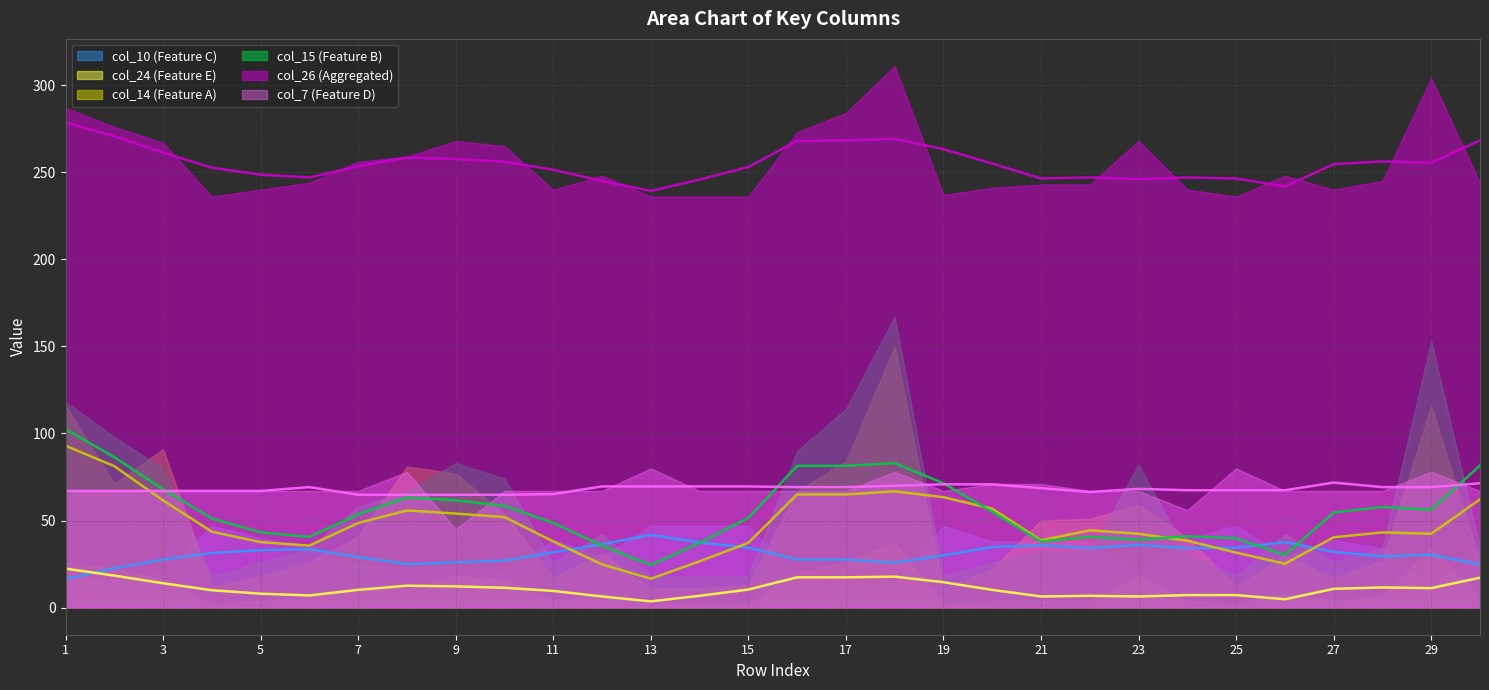

At which label does col_26 first exceed 245?

1